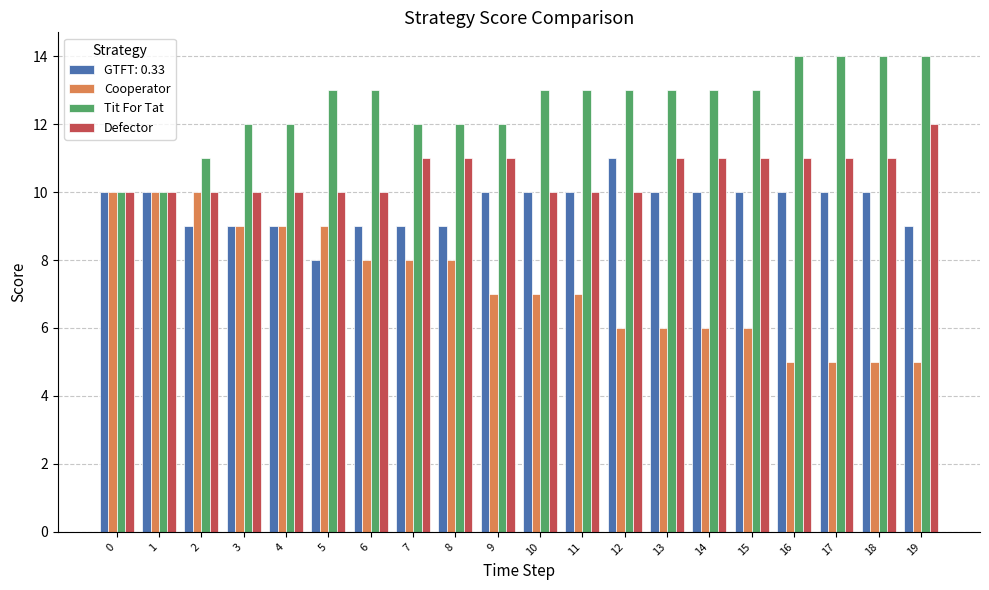

What is the sum of all Defector values?

211